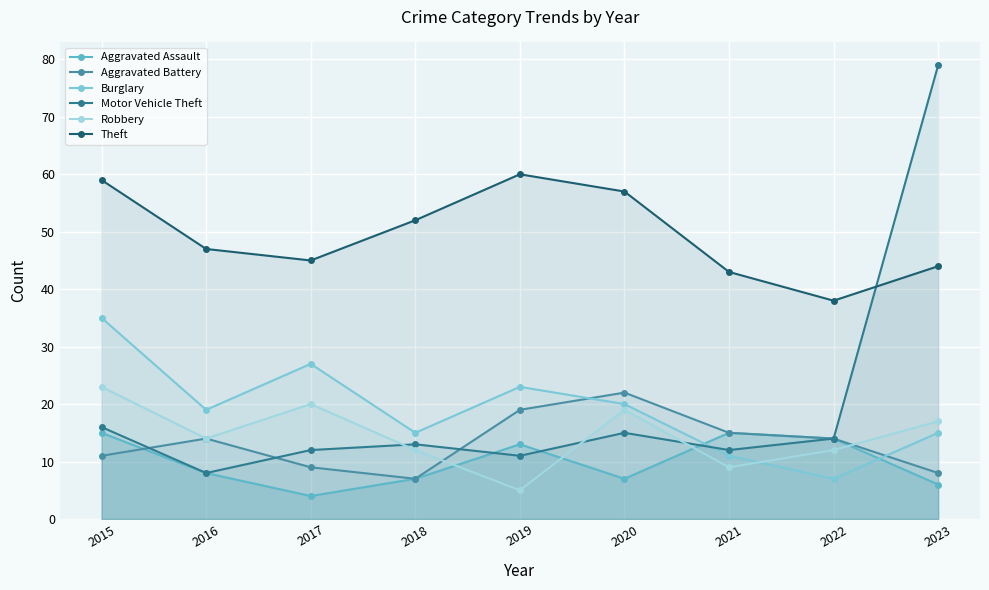

What is the total value across all series at 2018?

106